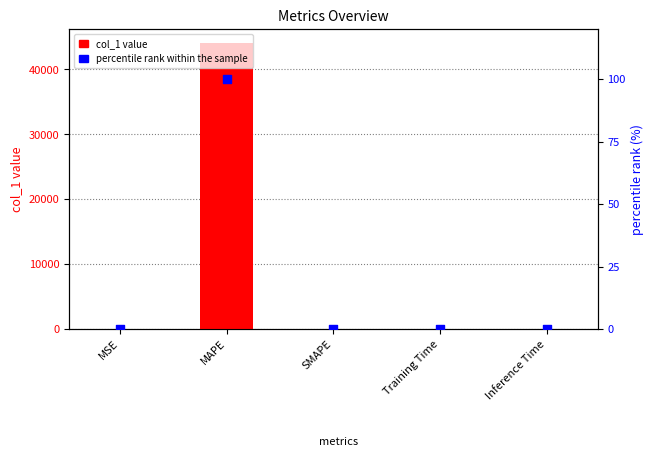

Which series contains the lowest Y value?

percentile rank within sample